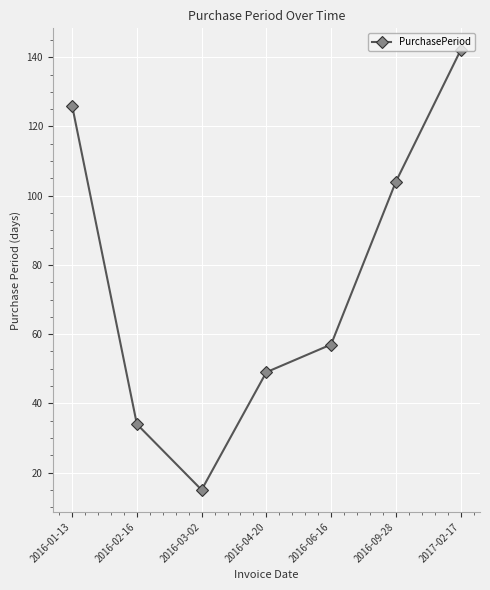

Count the values in the range 34 to 126.

5